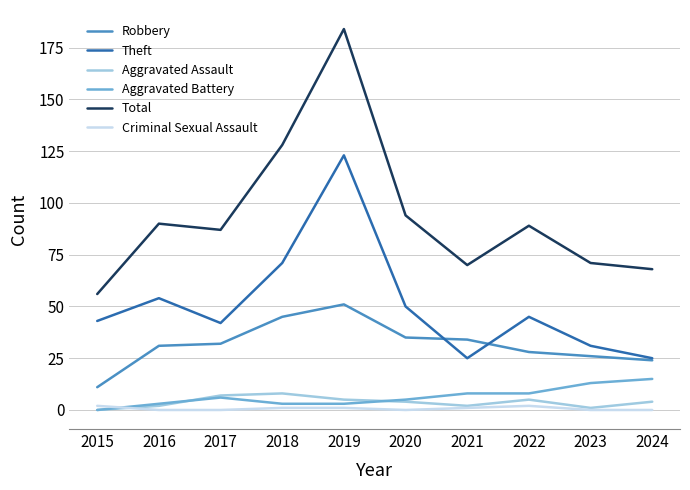

What is the maximum value shown in the chart?

184